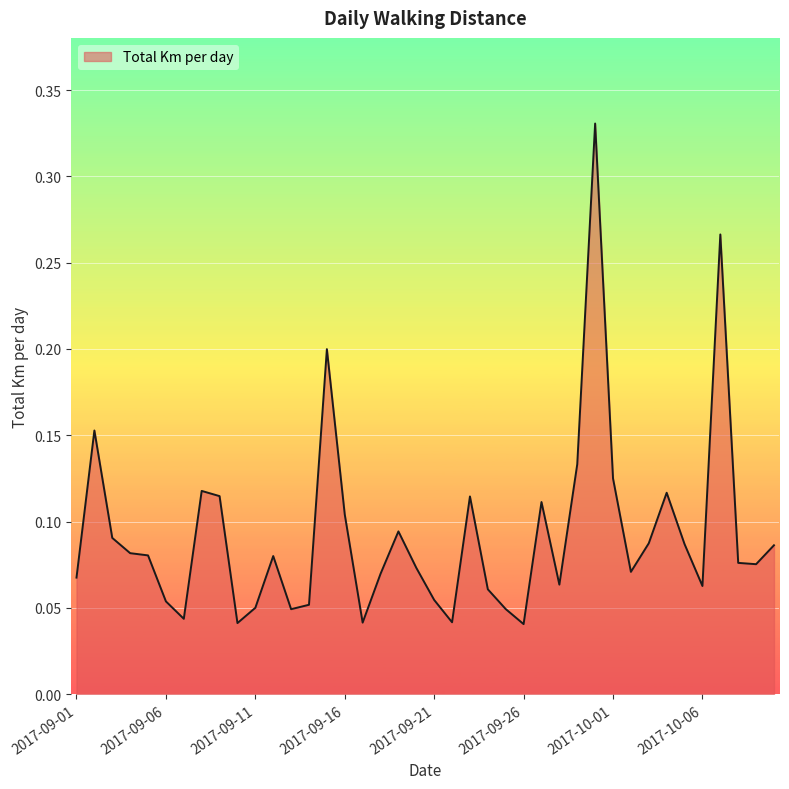

Count the number of data series in this chart.

1